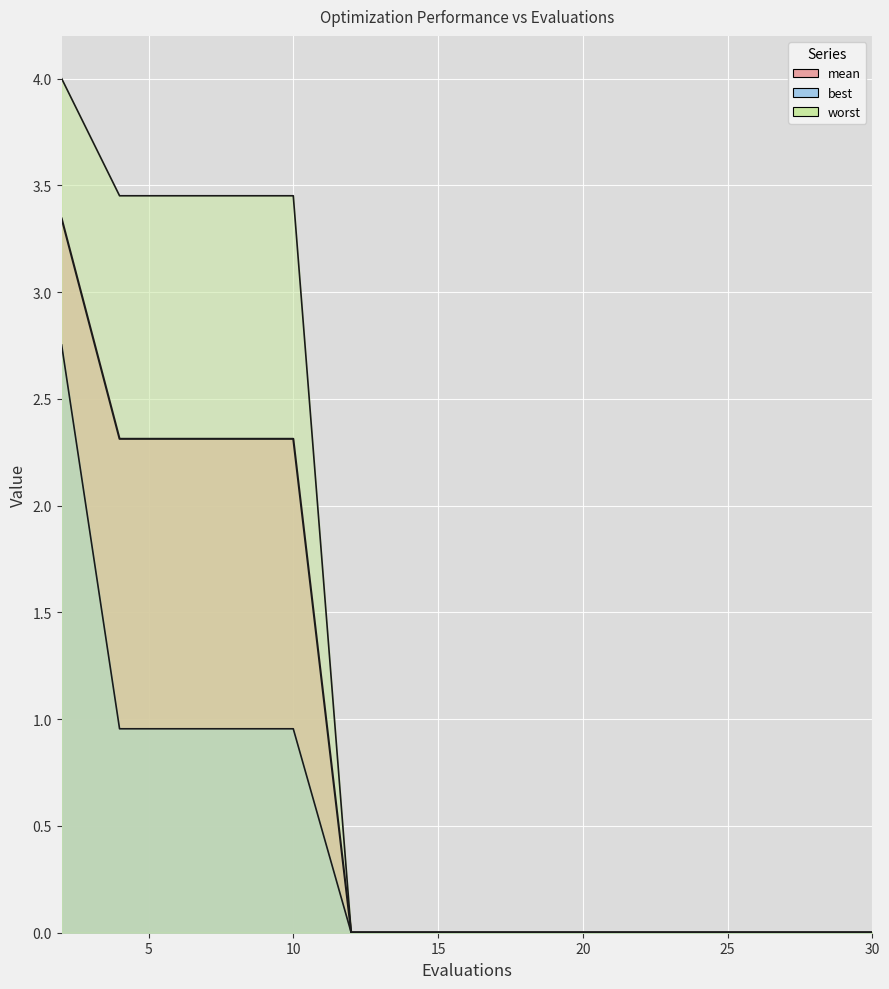

True or false: worst and mean cross at least once.

False